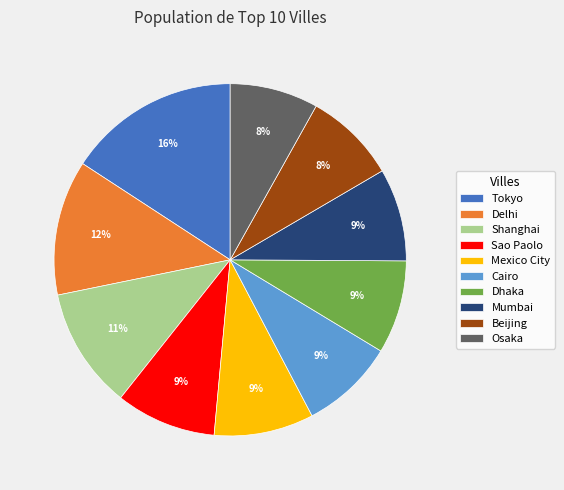

What is the largest slice in the pie chart?

Tokyo